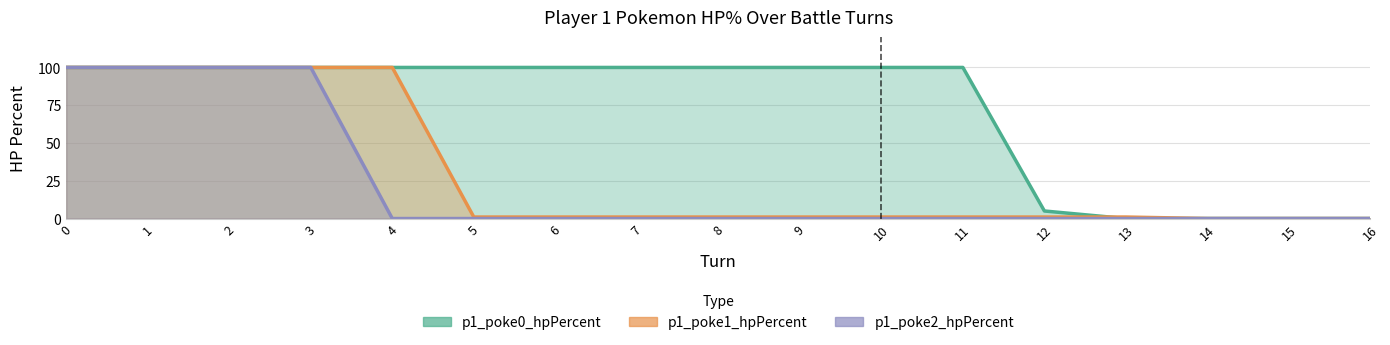

List the series in order of their peak value, lowest first.

p1_poke0_hpPercent, p1_poke1_hpPercent, p1_poke2_hpPercent